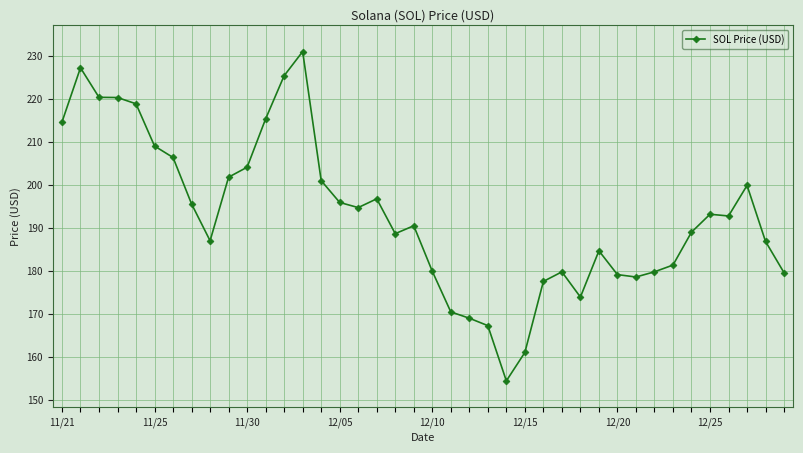

True or false: the data has more than 2 interior local peaks.

True